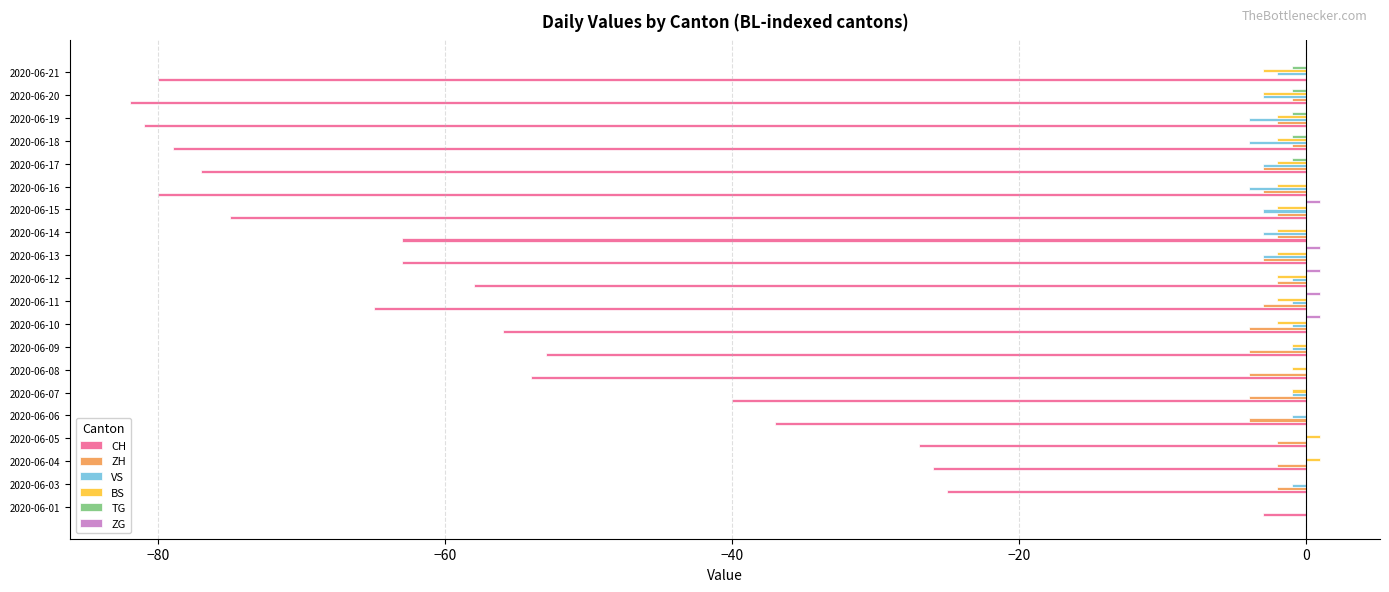

Where is CH nearest to the value -42?

2020-06-07